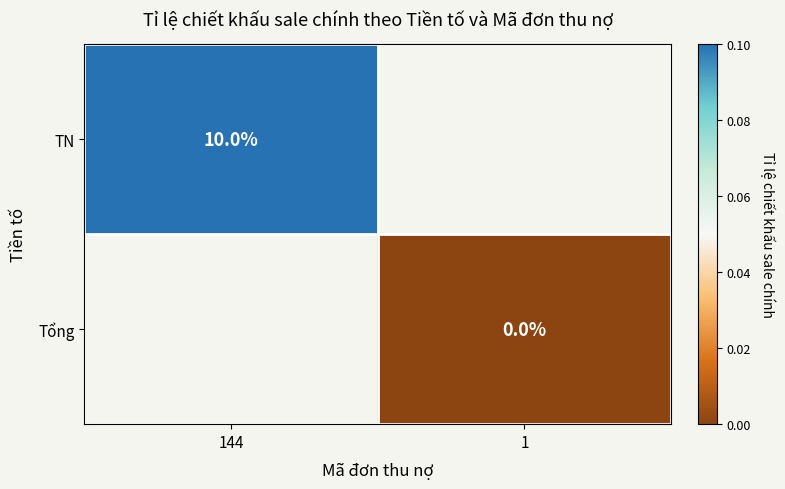

Is it true that TN equals 10.0 at 144?

True